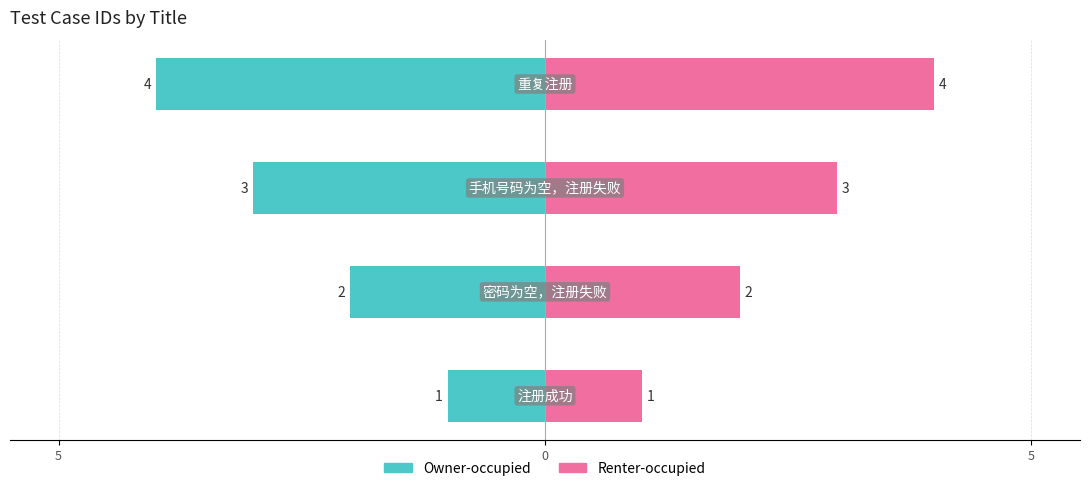

Between 5 and 3, which series saw the biggest shift?

Owner-occupied